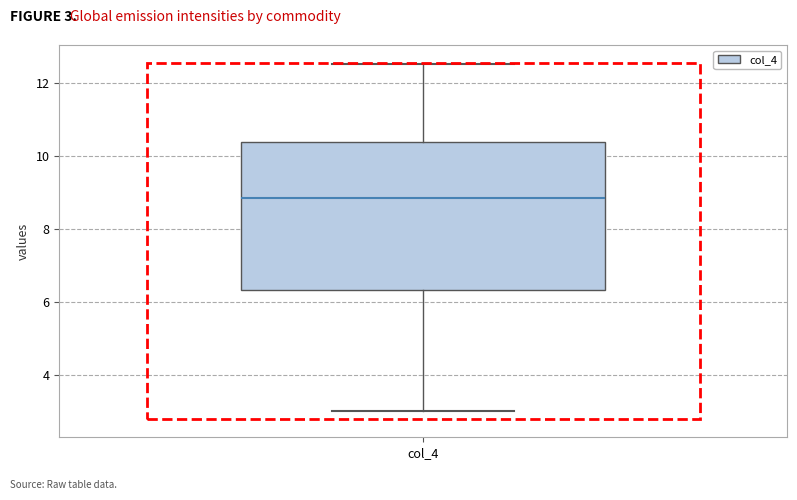

Where is the upper edge of the box for col_4 on the y-axis? The values are not printed on the chart, so give them approximately, as read against the axis.

10.4